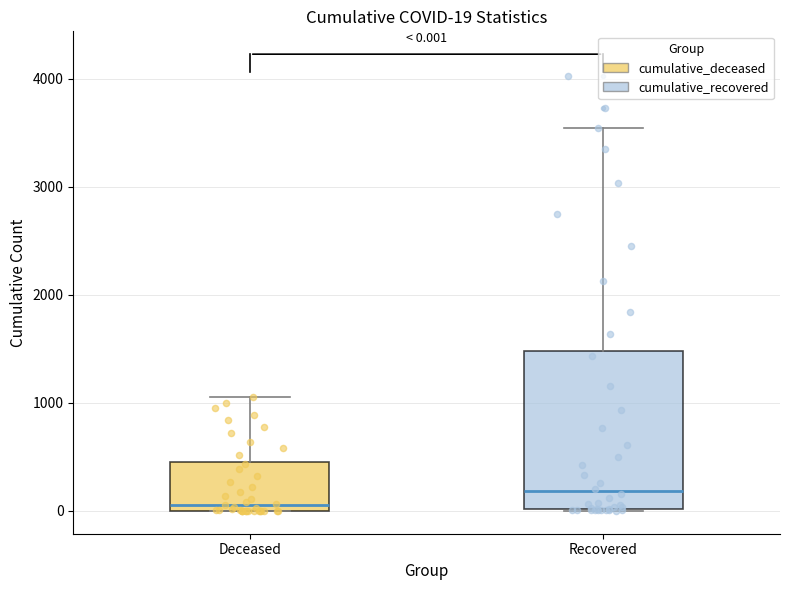

Comparing the boxes themselves (not the whiskers), which one is the tallest?

Recovered